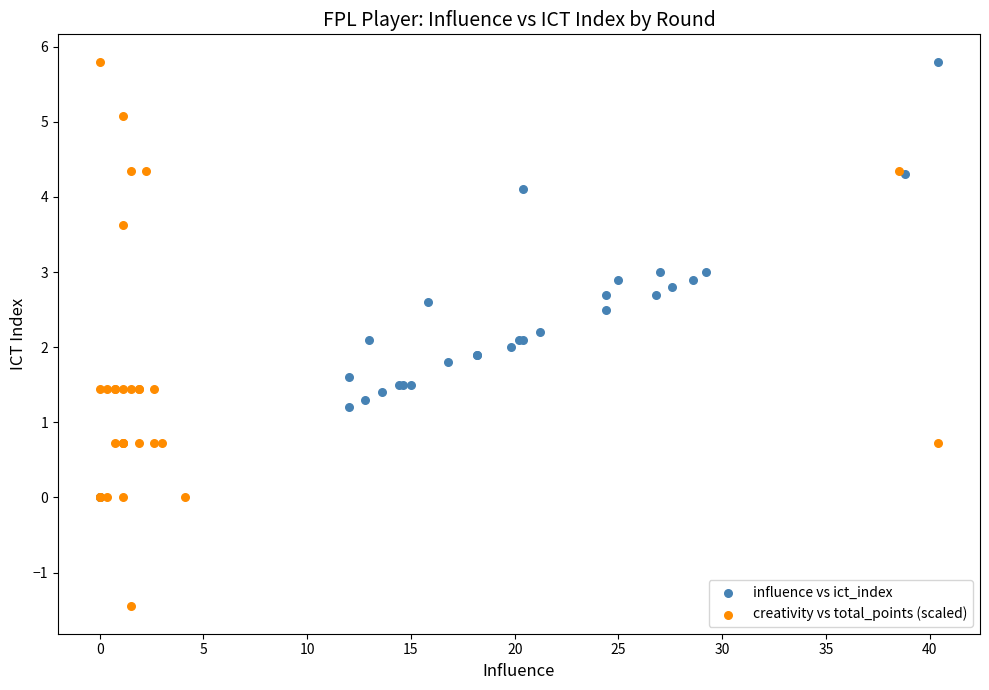

Which series reaches the minimum Y coordinate?

creativity vs total_points (scaled)